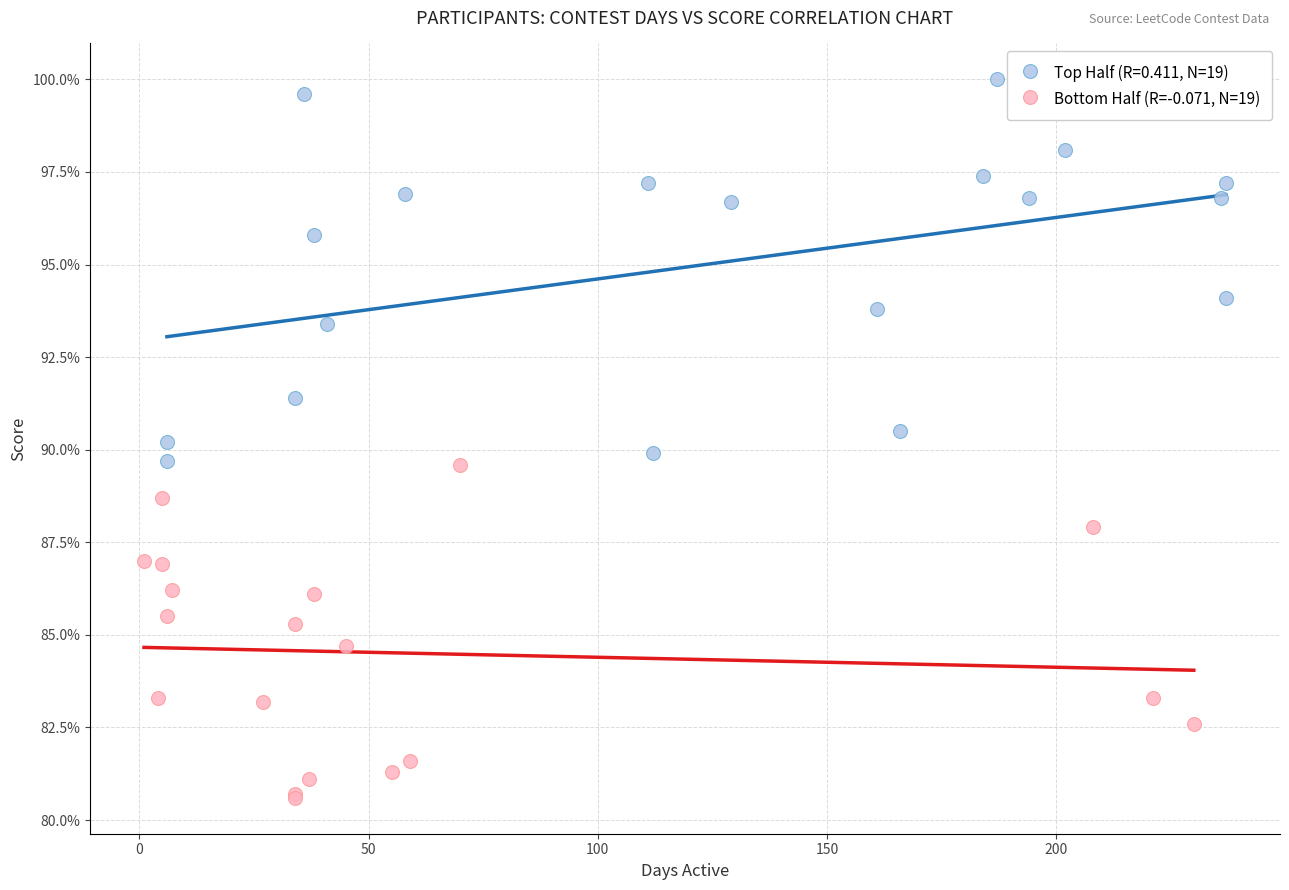

Which series contains the highest Y value?

Top Half (R=0.411, N=19)